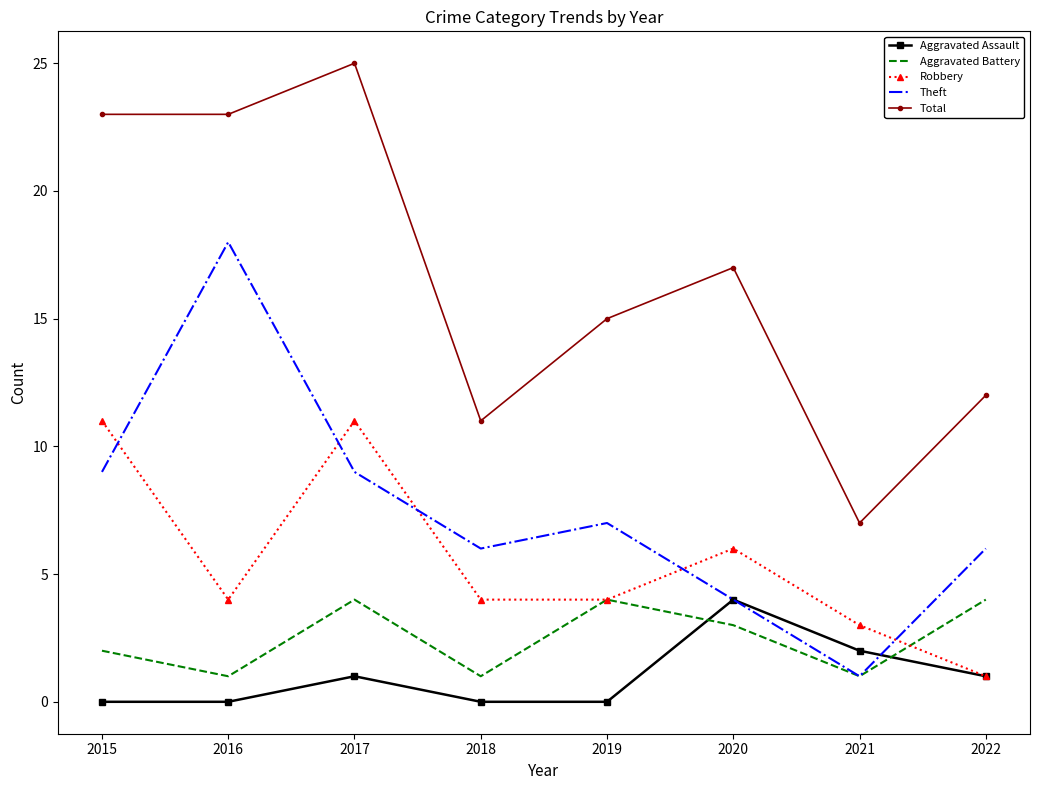

At which label is Aggravated Battery closest to 2?

2015